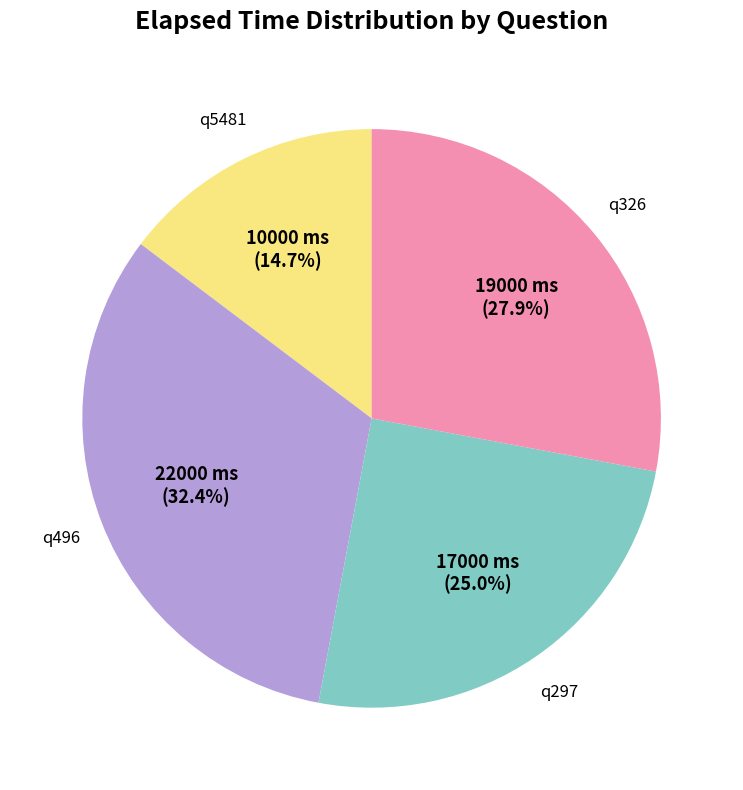

Rank the categories by value from highest to lowest.

q496, q326, q297, q5481